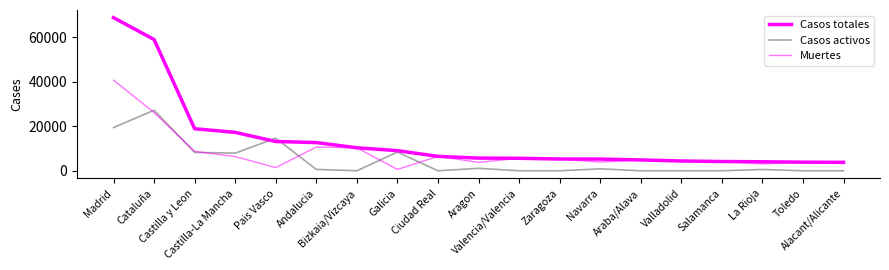

Does the chart display data point markers on the line(s)?

No